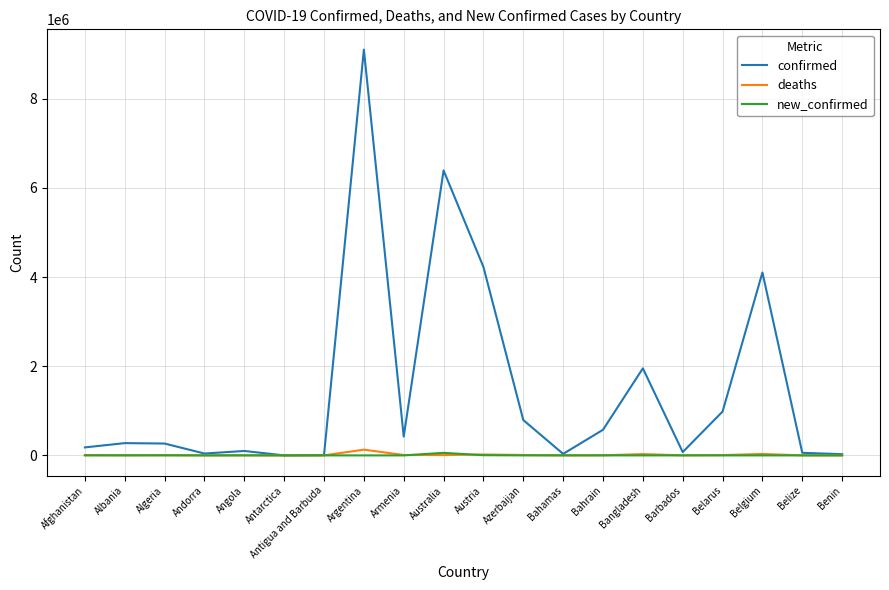

The confirmed series shows 6392018 at Australia. True or false?

True